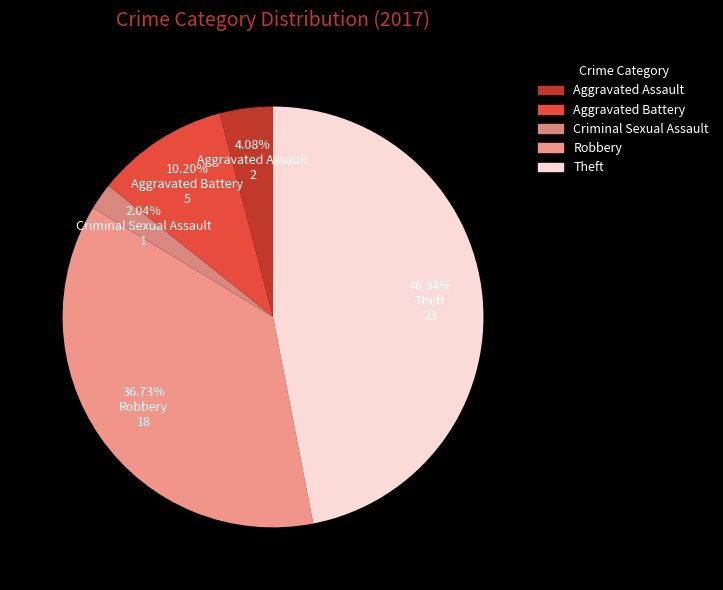

Is it true that Theft is 47% of the pie?

True